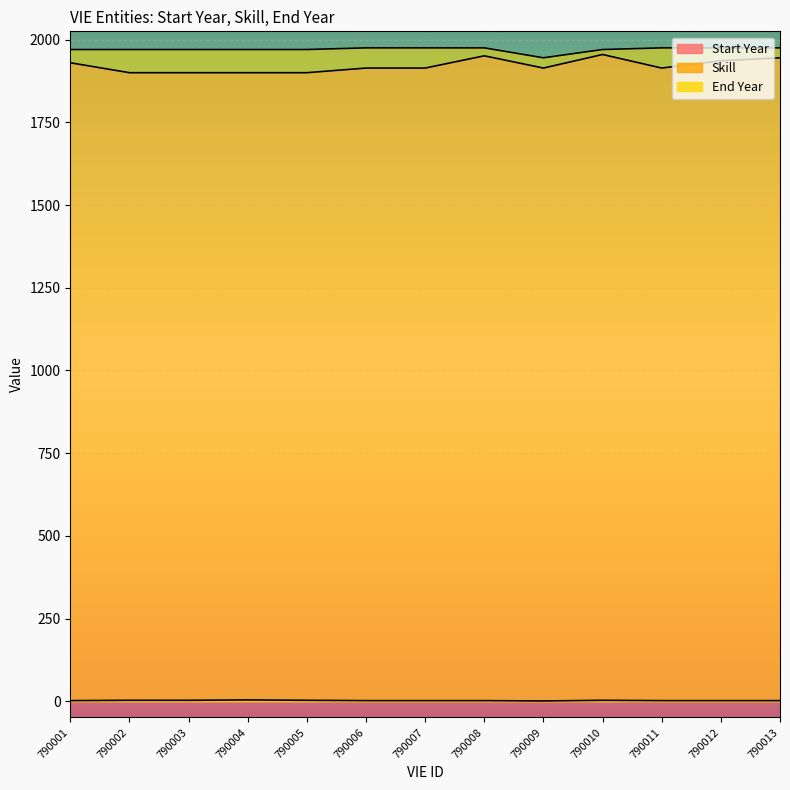

Where is the first local maximum for Start Year?

790008